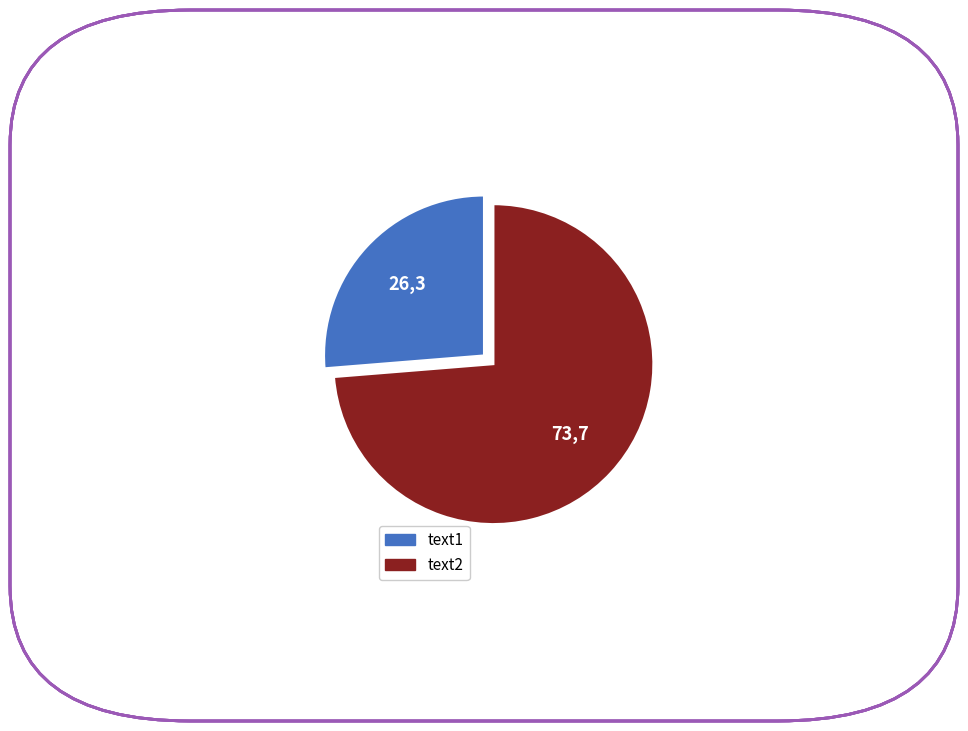

Which slice is the largest?

text2